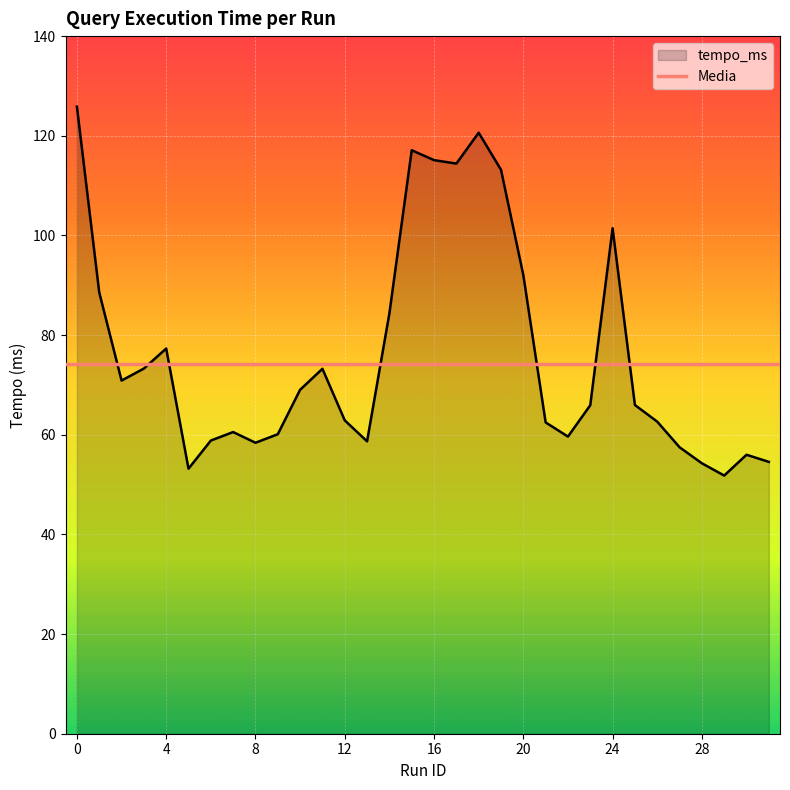

What is the sum of the values at 27 and 19?

170.7